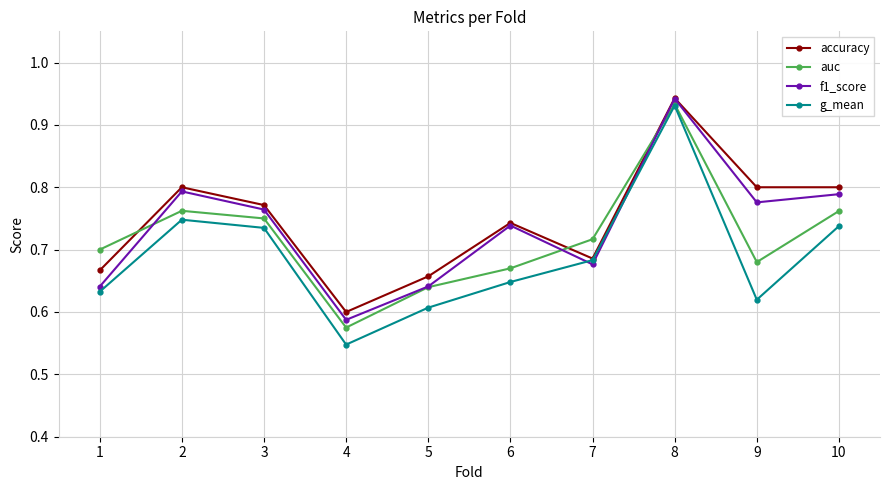

At how many categories does at least one series exceed 0?

10